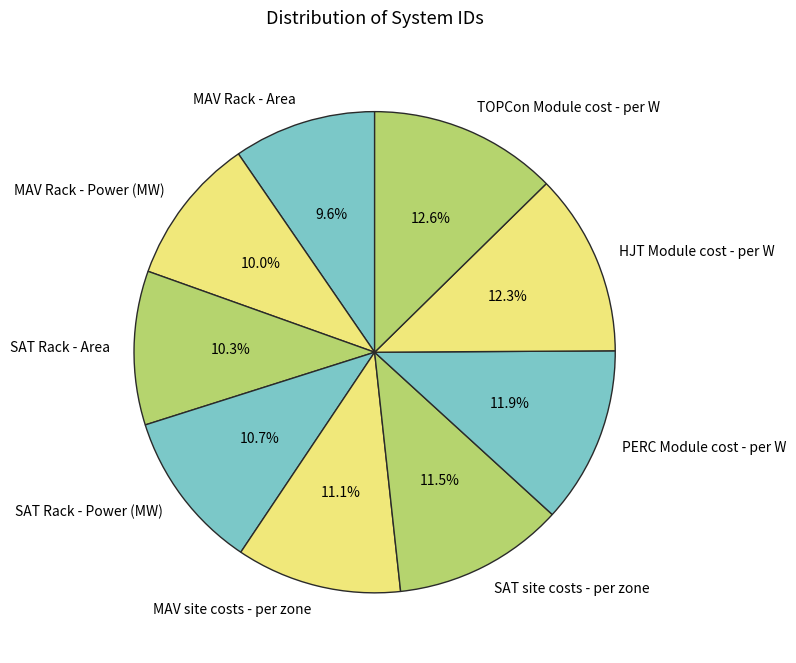

How many slices are in this pie chart?

9